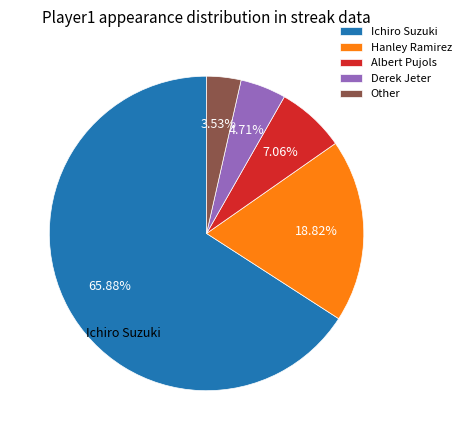

Combined, do Derek Jeter and Other account for over 50%?

No